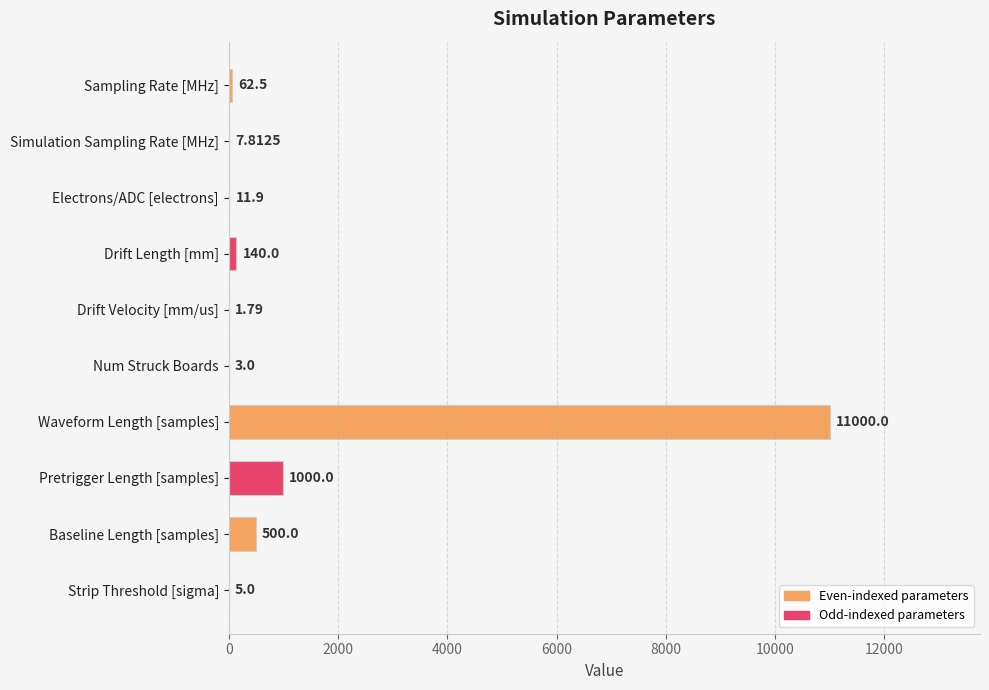

At which label is the value closest to 5500?

Pretrigger Length [samples]